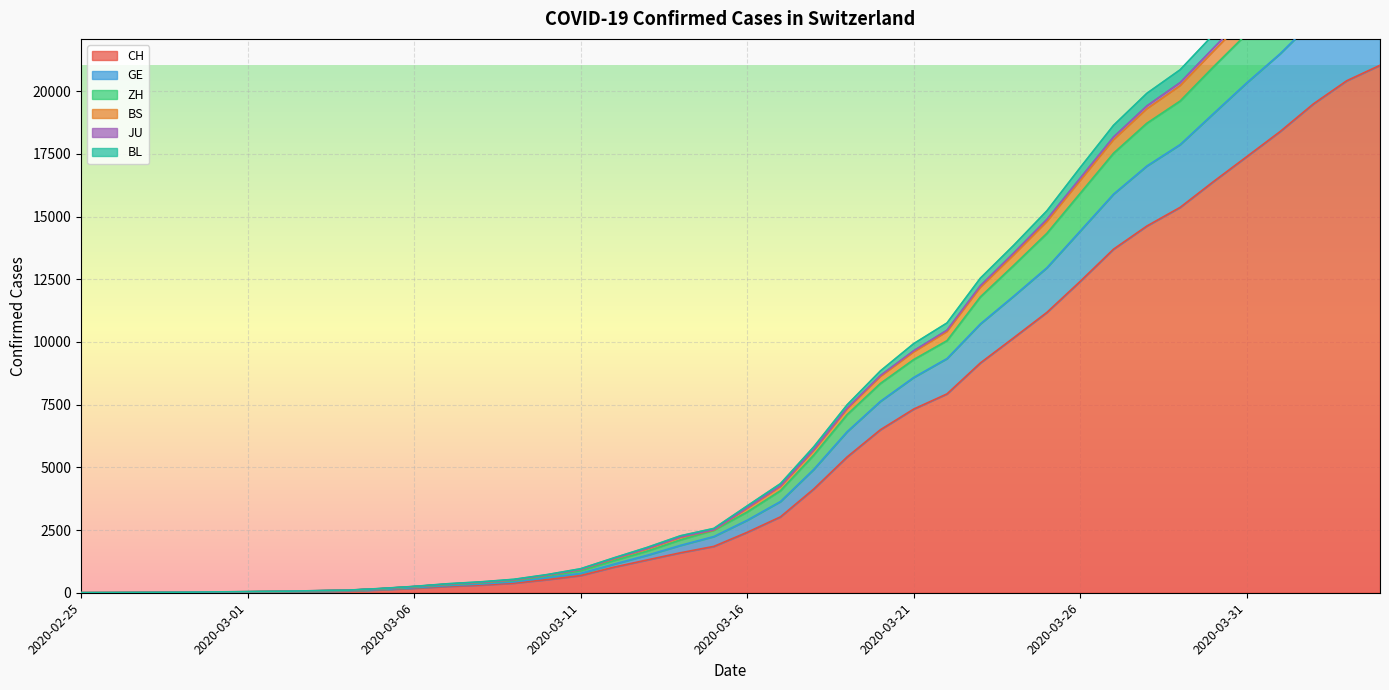

What is the maximum value for CH?

21036